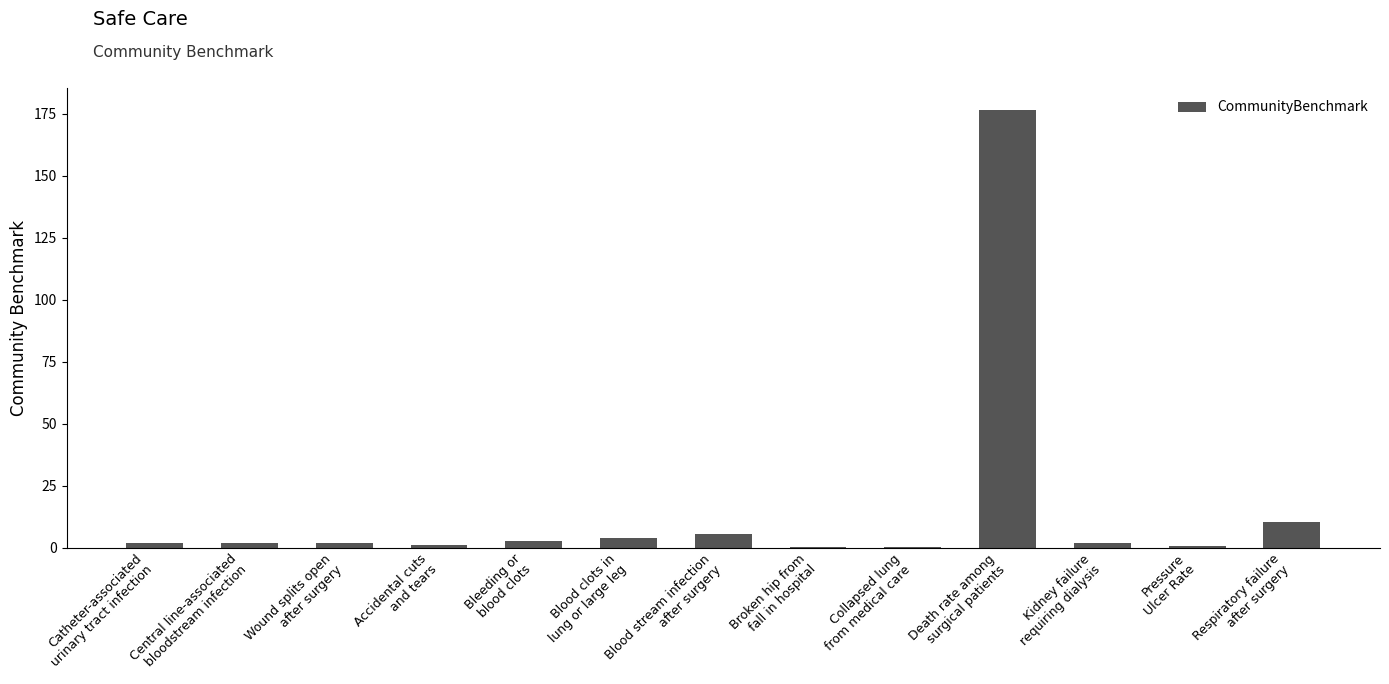

How many series are shown in this chart?

1